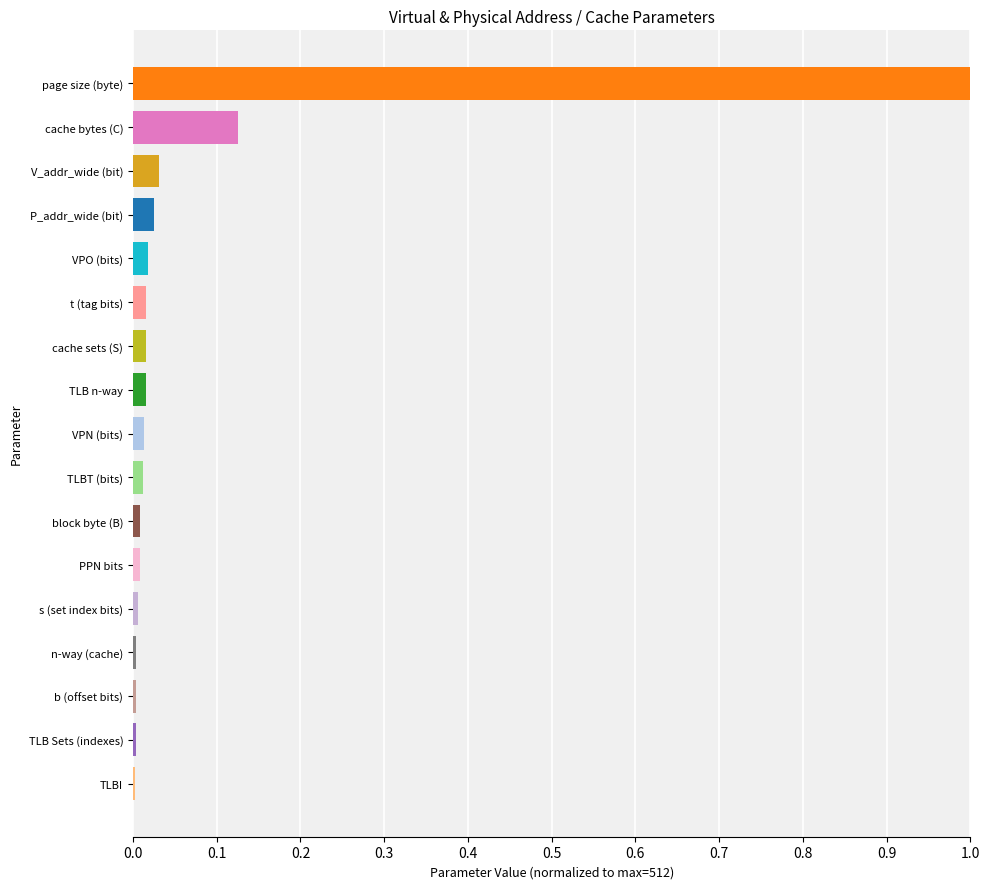

Are the bars horizontal?

Yes